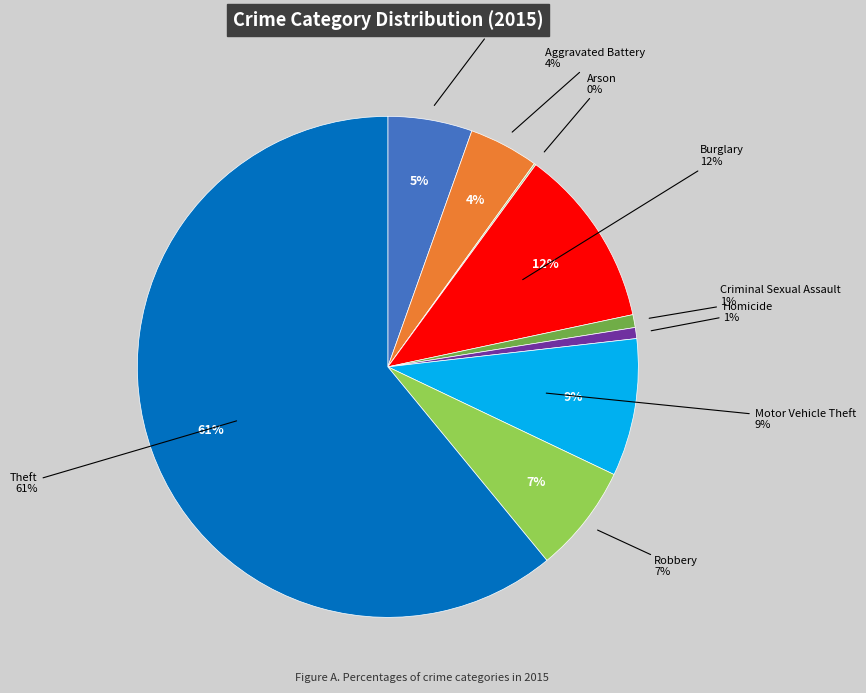

How many slices are in this pie chart?

9